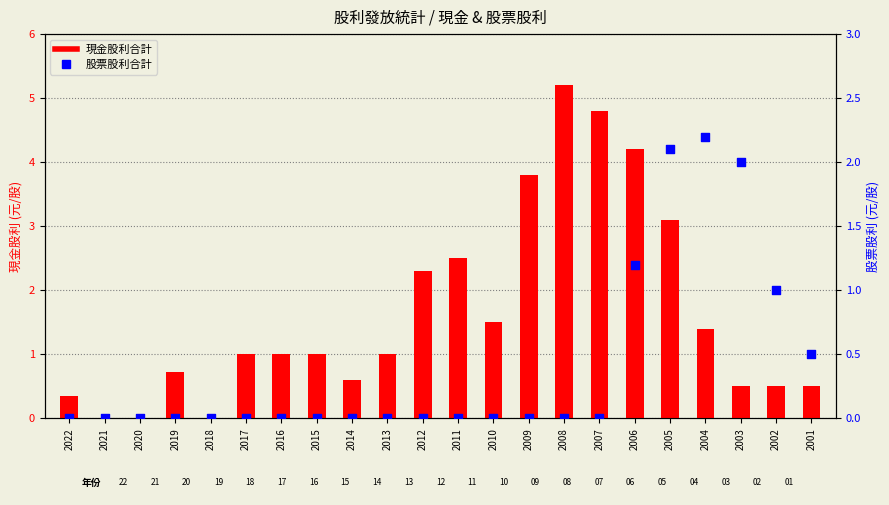

Which series reaches the maximum Y coordinate?

現金股利合計